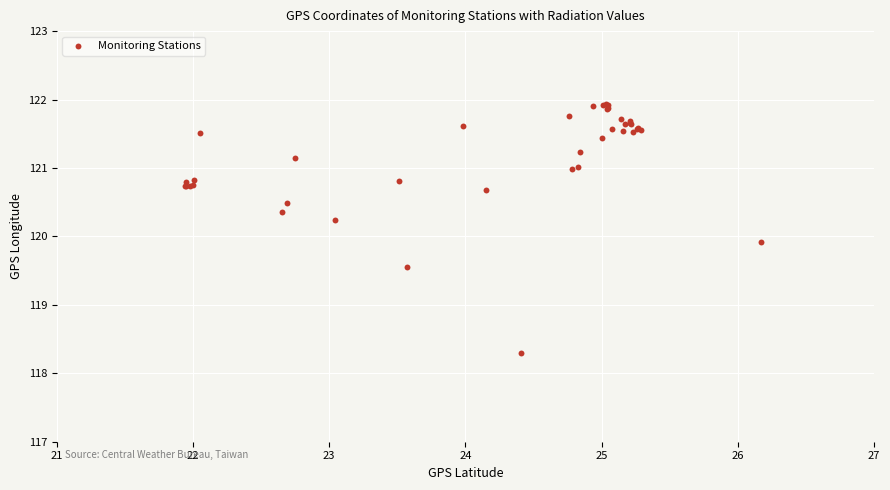

What Y value in the scatter plot is closest to 120?

119.9